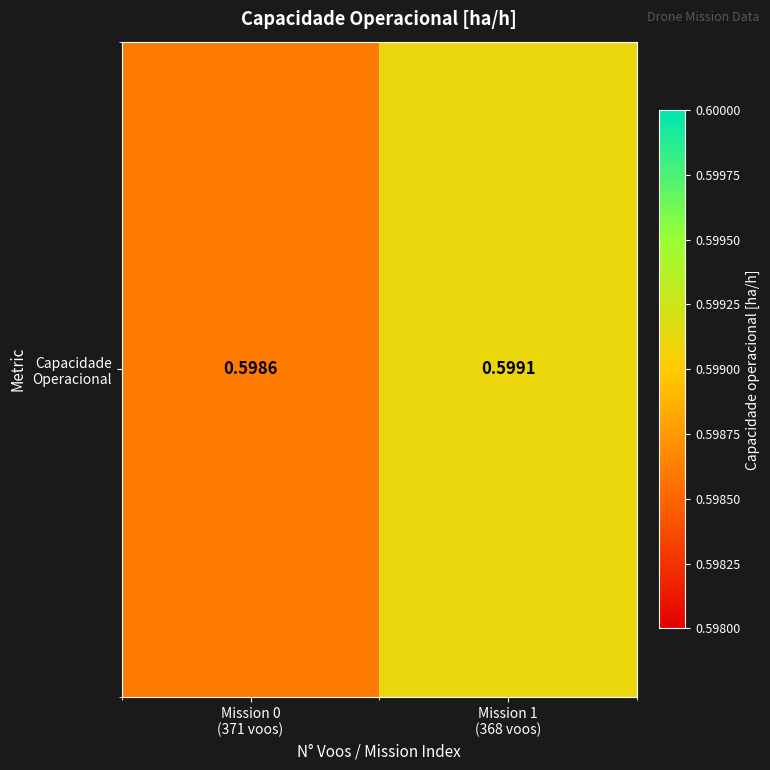

Reading right to left, extract all data points from this chart.

0.6	0.6